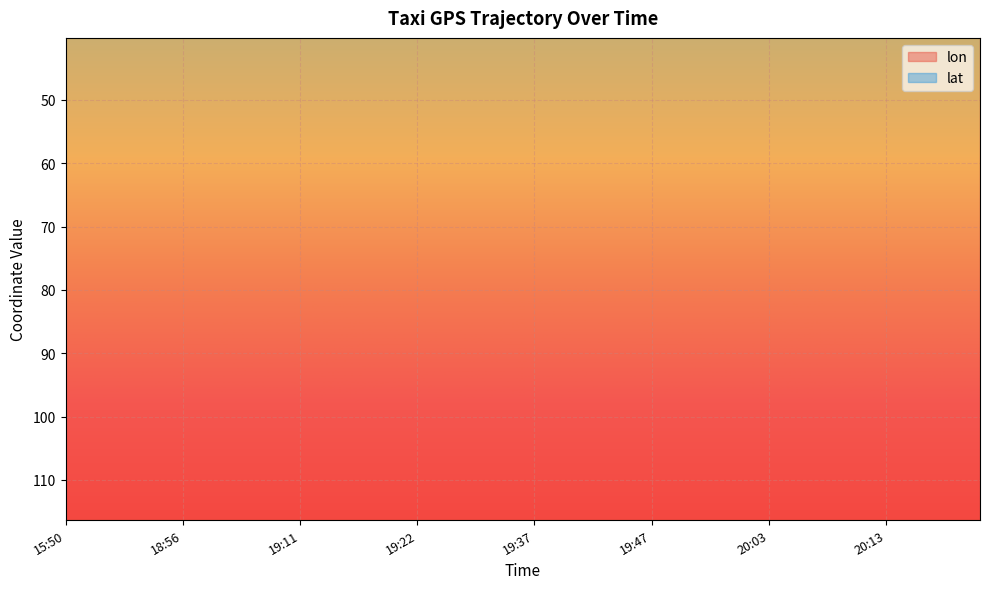

After their last crossing, which series has the higher values: lat or lon?

lat